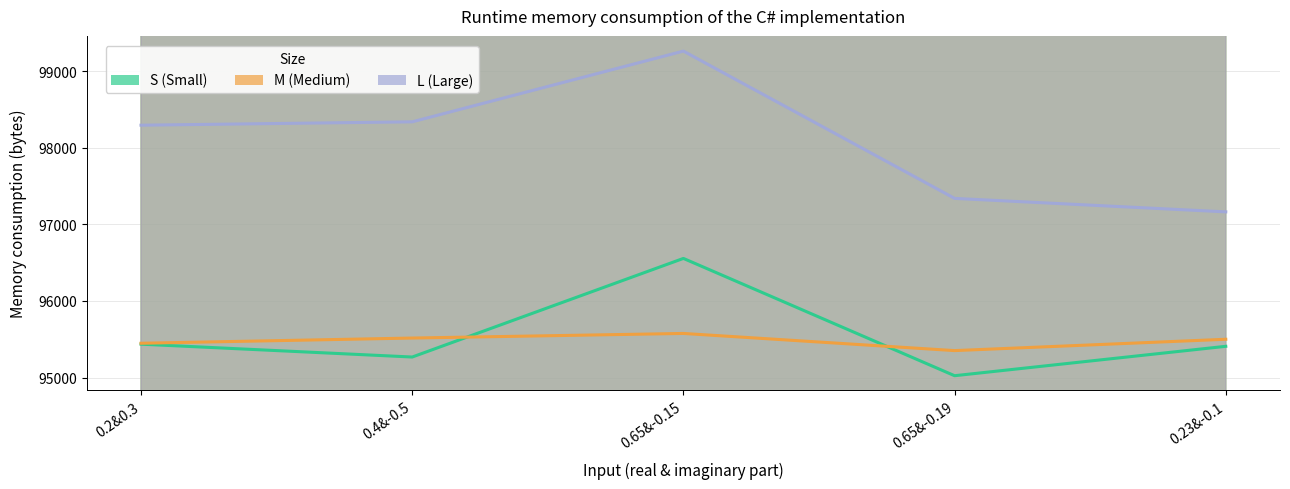

What position from the left is 0.2&0.3?

1